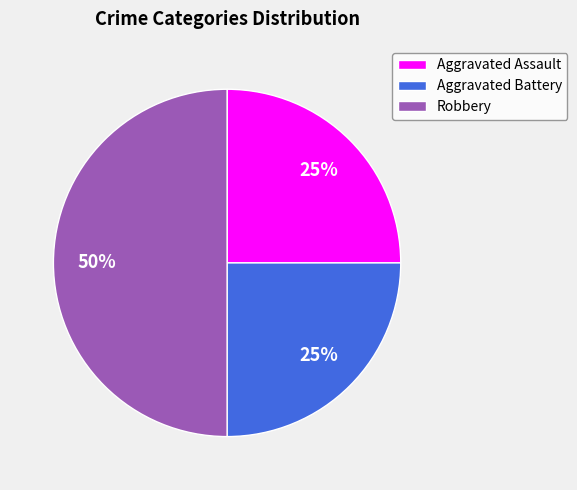

What is the largest slice in the pie chart?

Robbery